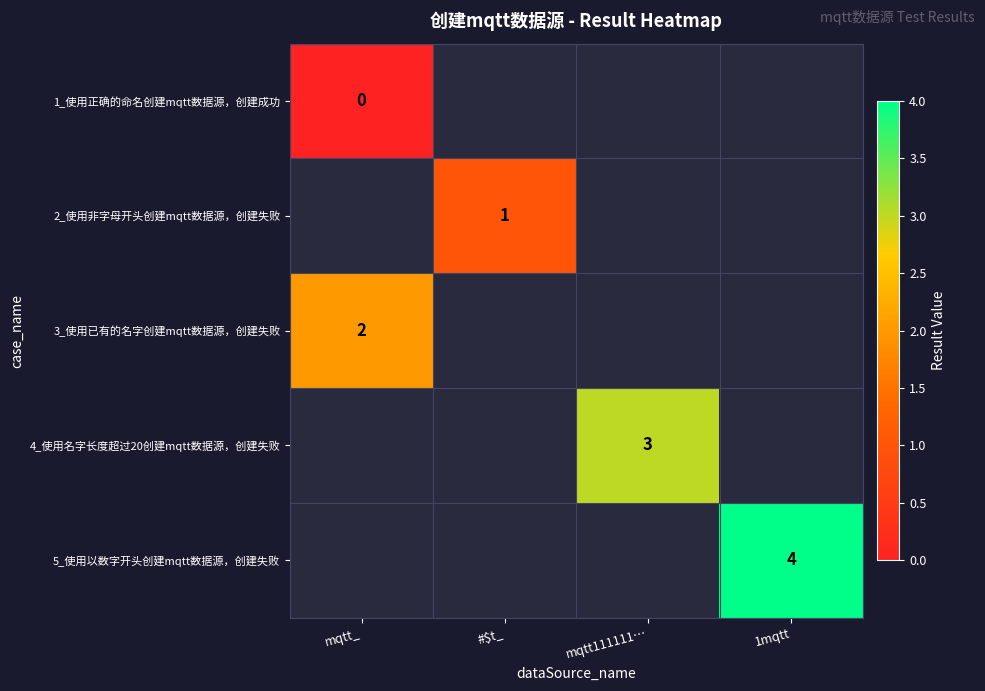

Count the number of data series in this chart.

5